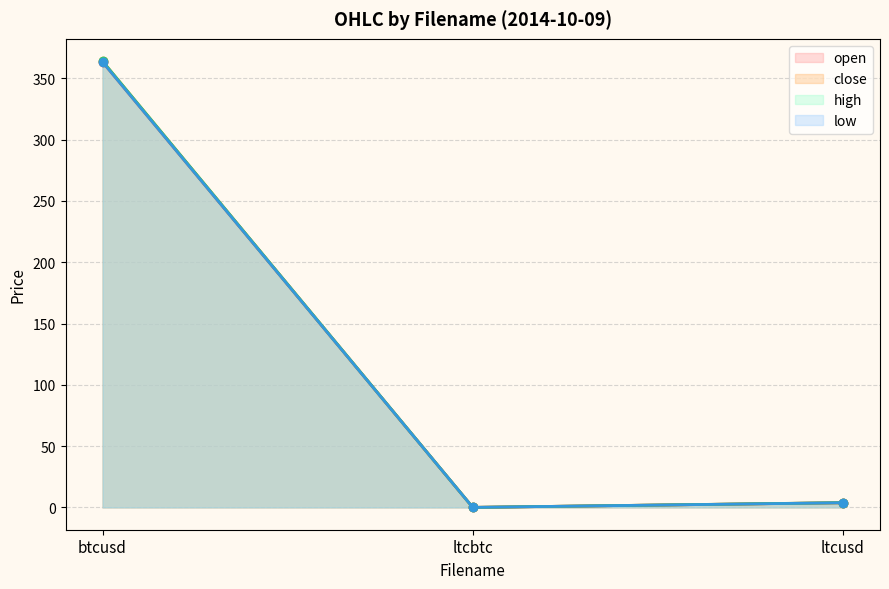

What is the difference between the open values at ltcusd and btcusd?

359.4